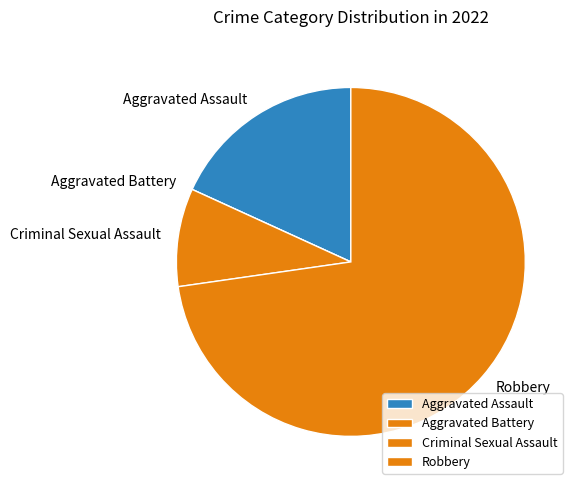

Is it true that Criminal Sexual Assault is 16% of the pie?

False